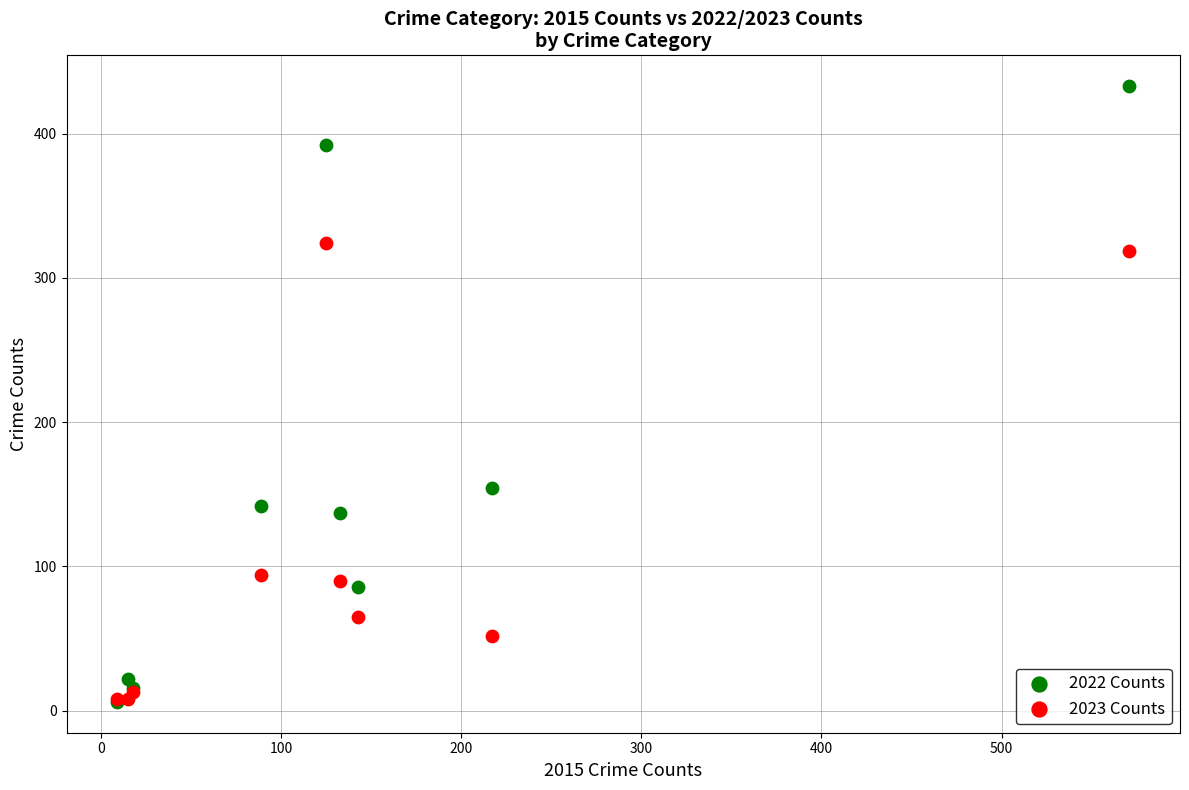

Across all series, what Y value is closest to 219?

154